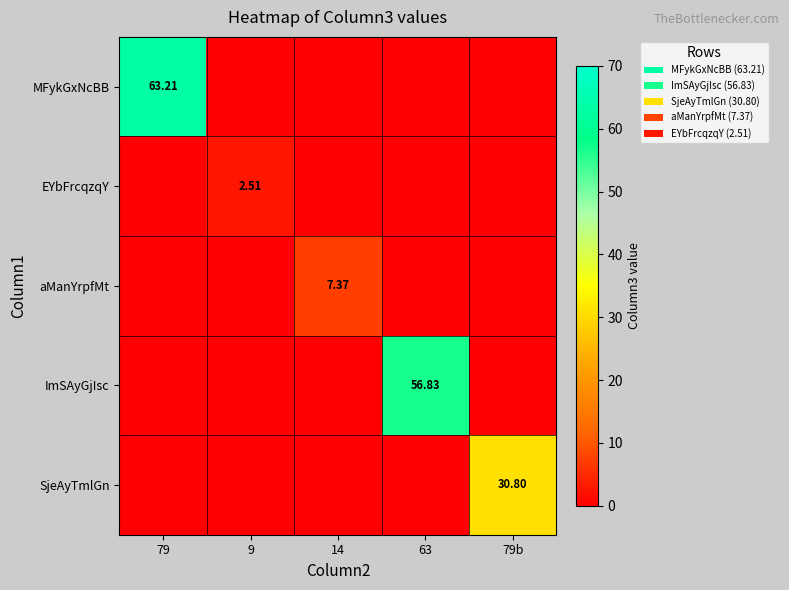

Which category has the highest value in the aManYrpfMt series?

14